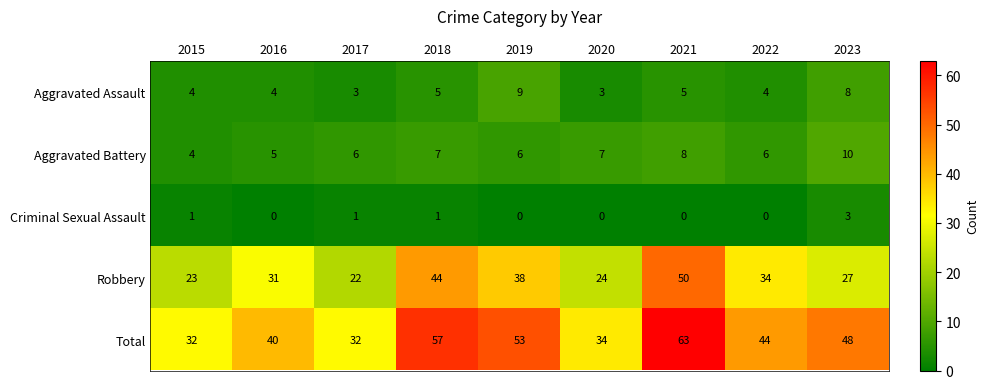

What is the difference between the maximum and minimum values in the Aggravated Battery series?

6